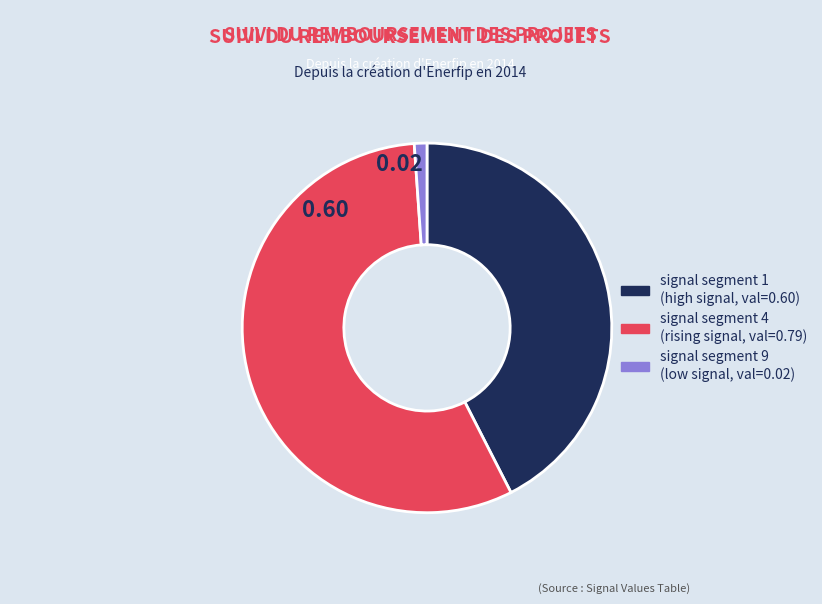

Is there a majority slice in this chart?

Yes